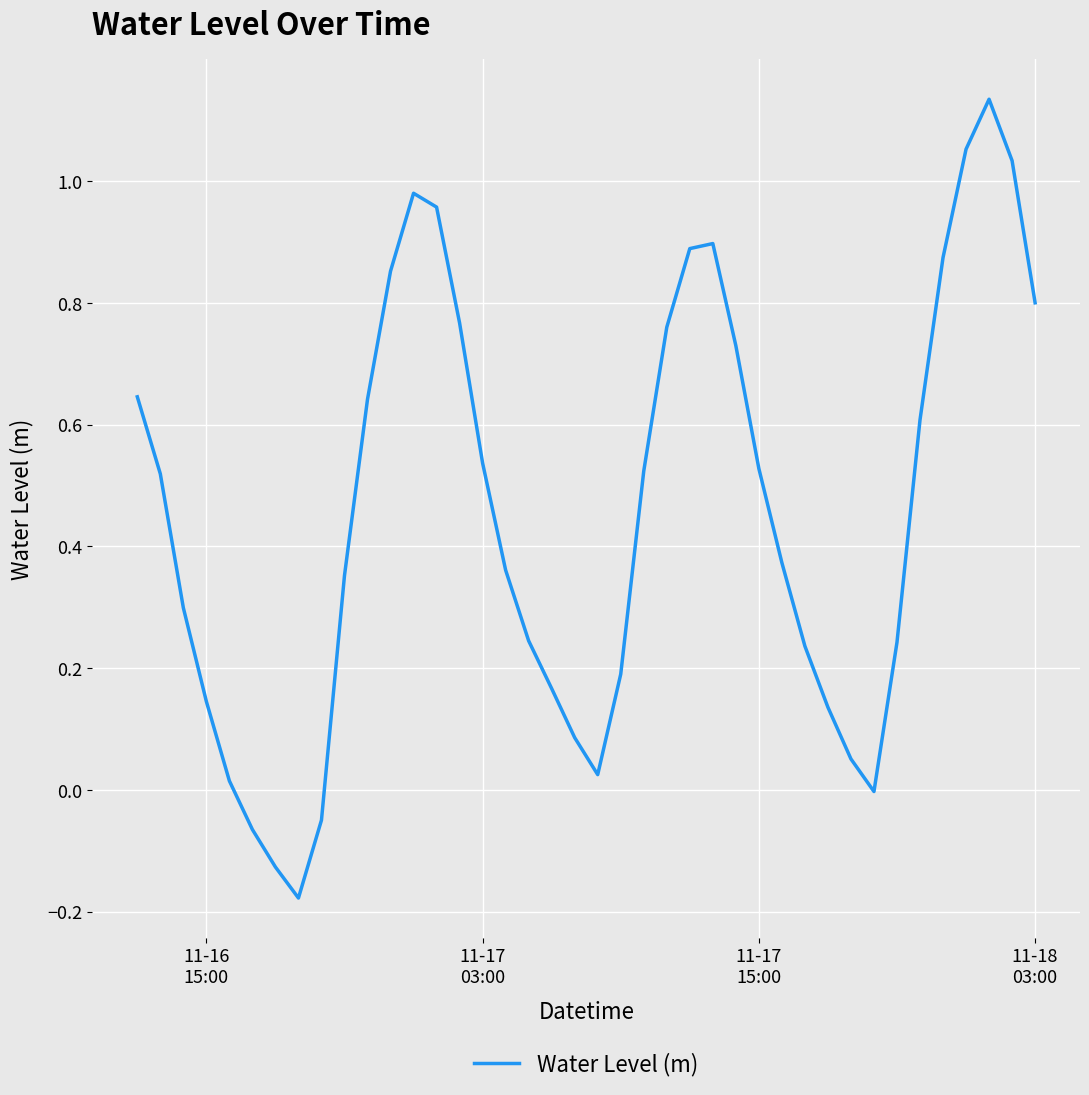

True or false: the data has more than 1 interior local peaks.

True